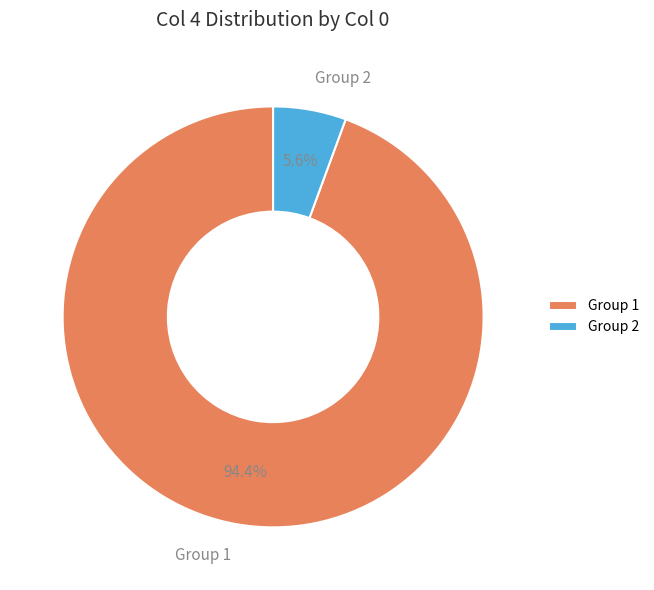

Between Group 2 and Group 1, which is larger?

Group 1